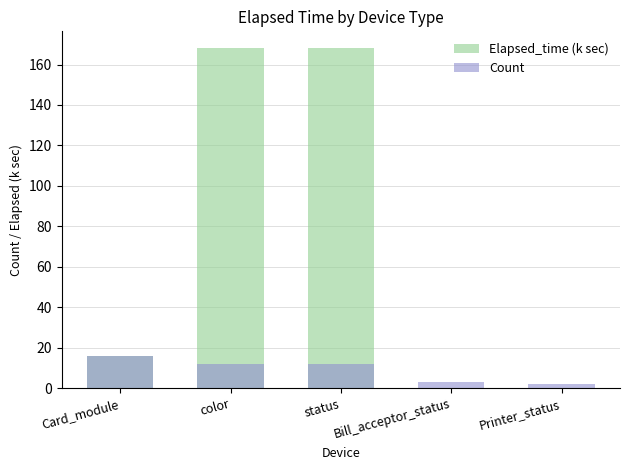

Which has a higher value, Bill_acceptor_status or Printer_status?

Printer_status